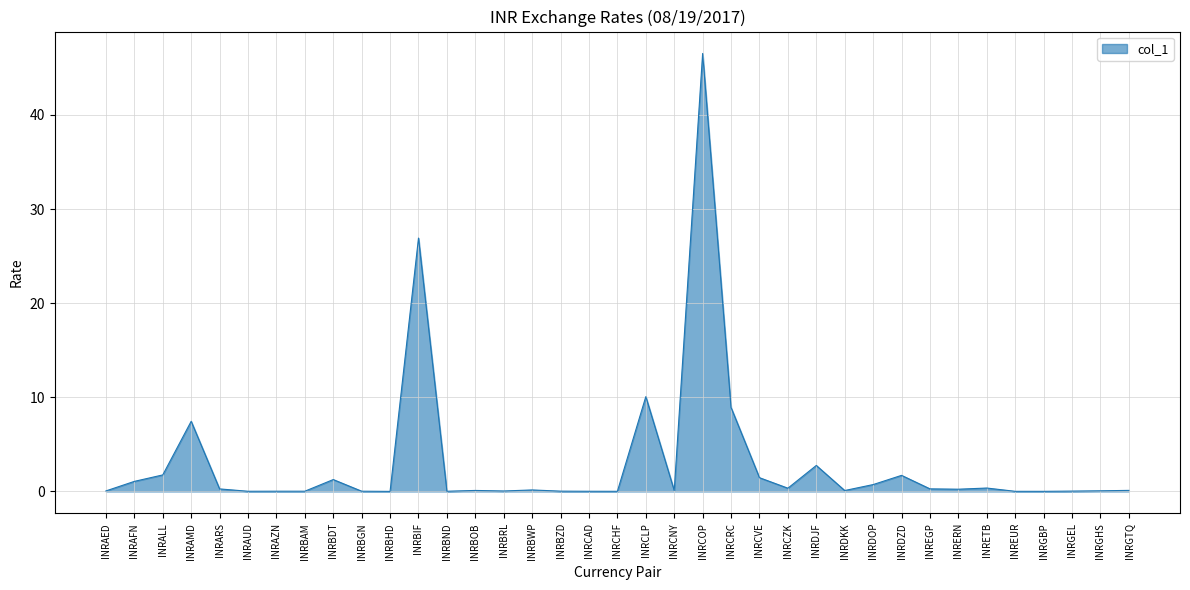

Where is the data nearest to the value 23?

INRBIF